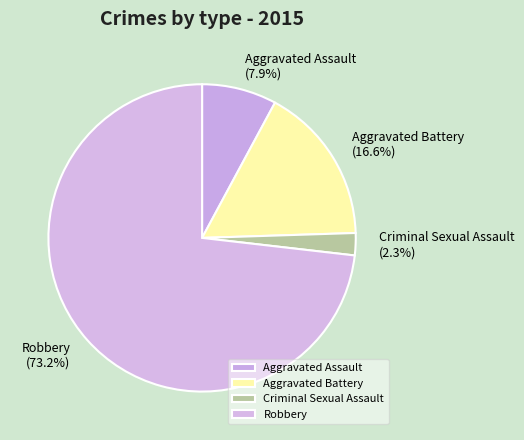

How many segments does this pie chart have?

4